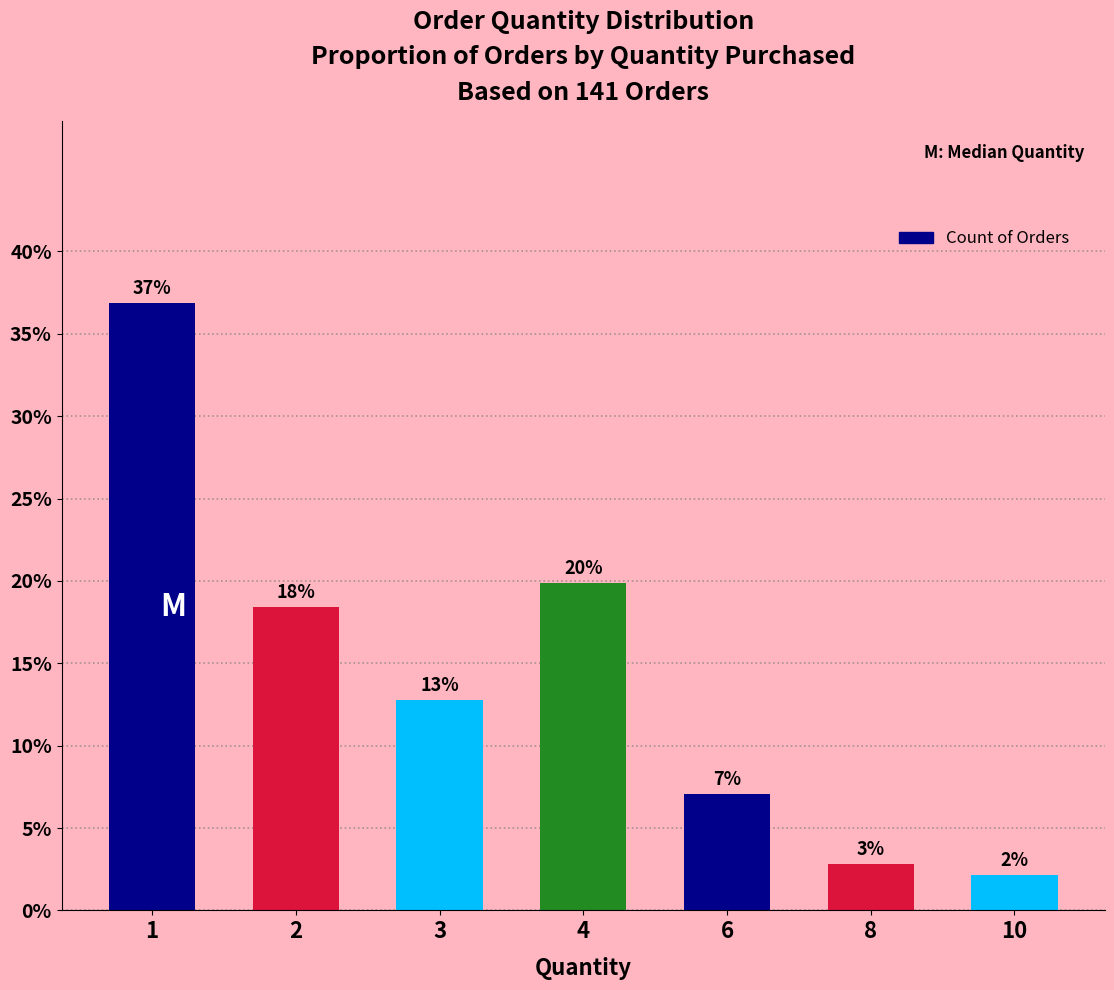

The value at 3 is 12.8. True or false?

True